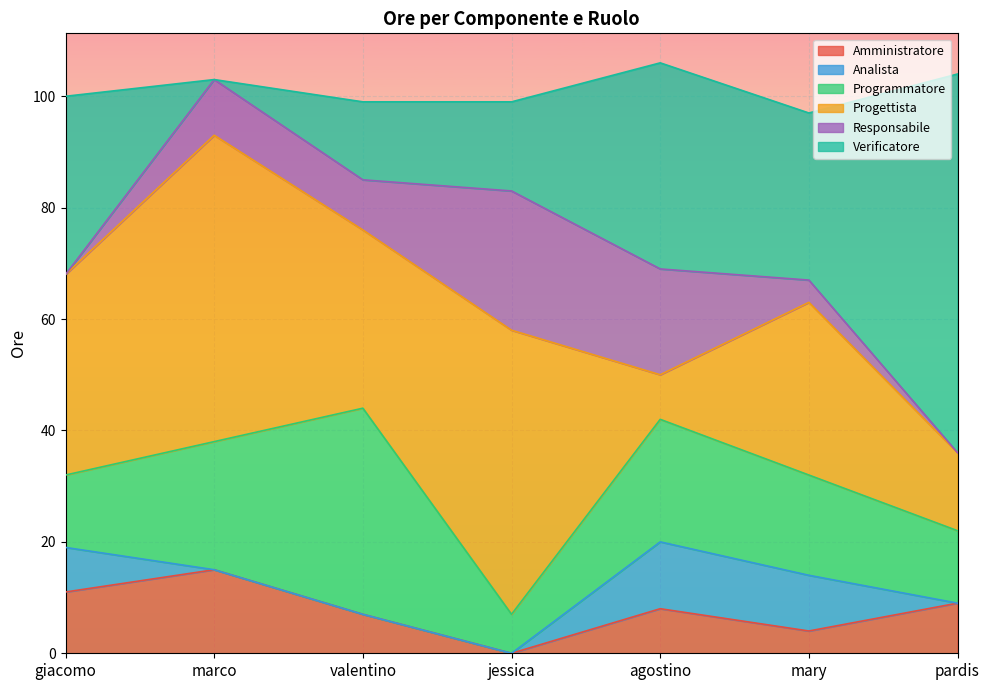

Is it true that Amministratore equals 11 at giacomo?

True